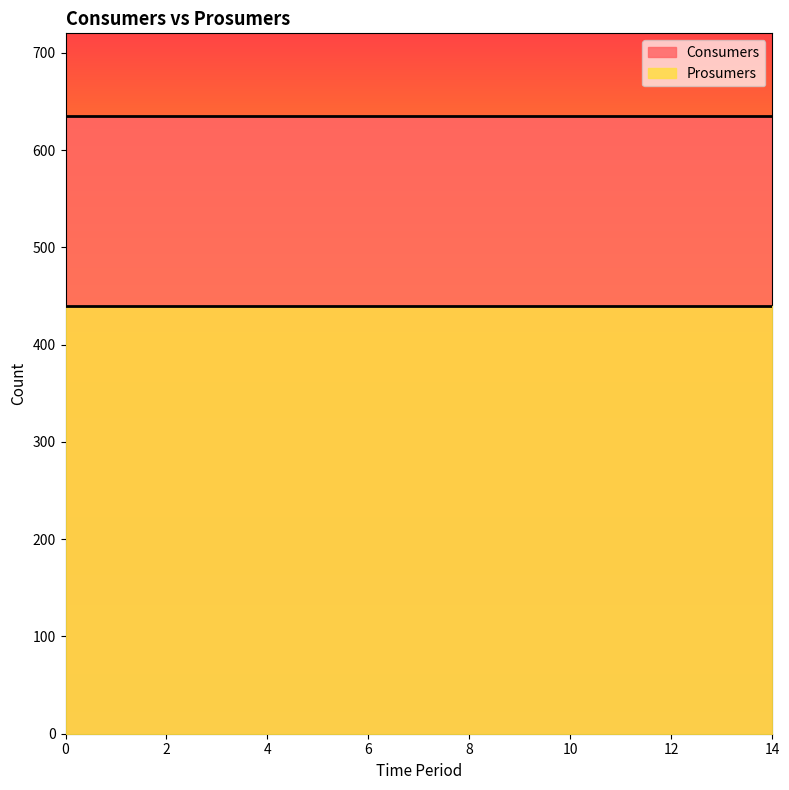

Is the value of Consumers at 5 greater than the value of Prosumers at 4?

Yes